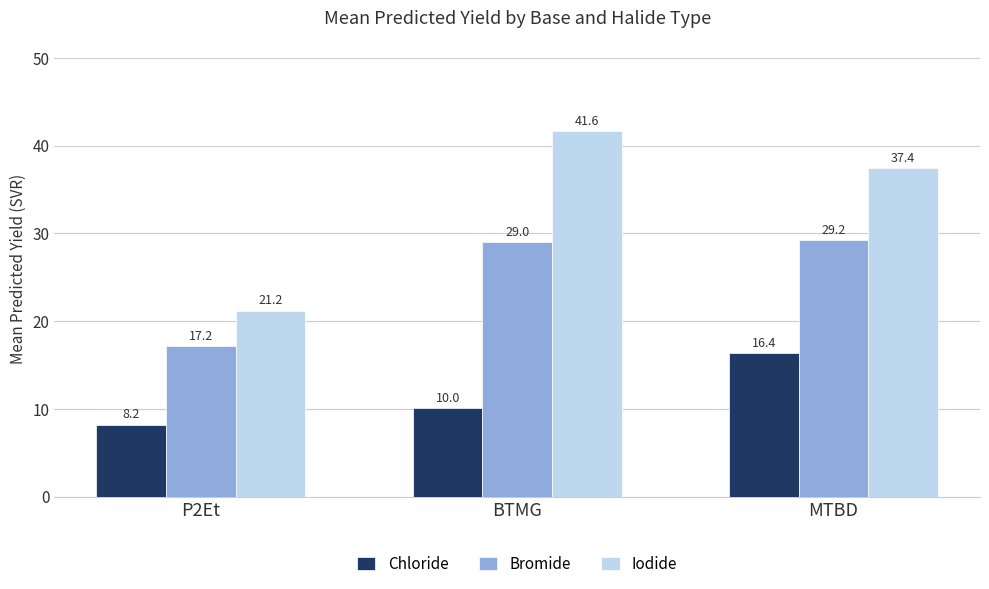

True or false: Bromide has a value of 7.6 at P2Et.

False